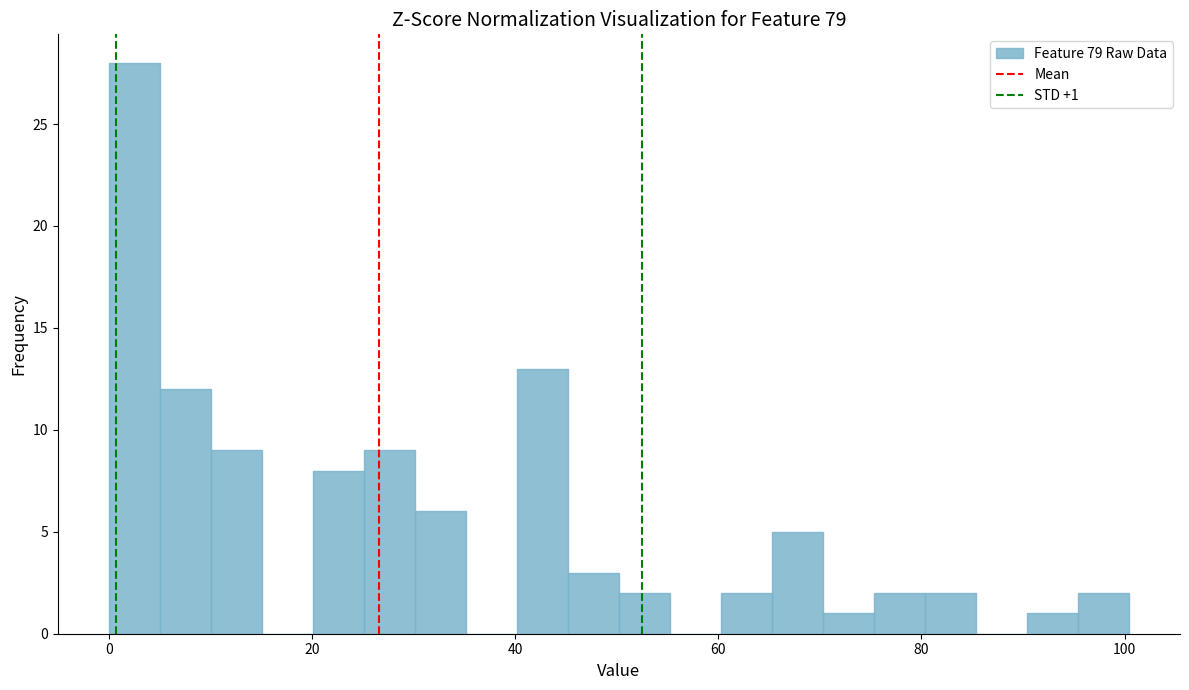

Read against the x-axis, roughly where is the centre of the tallest bar?

2